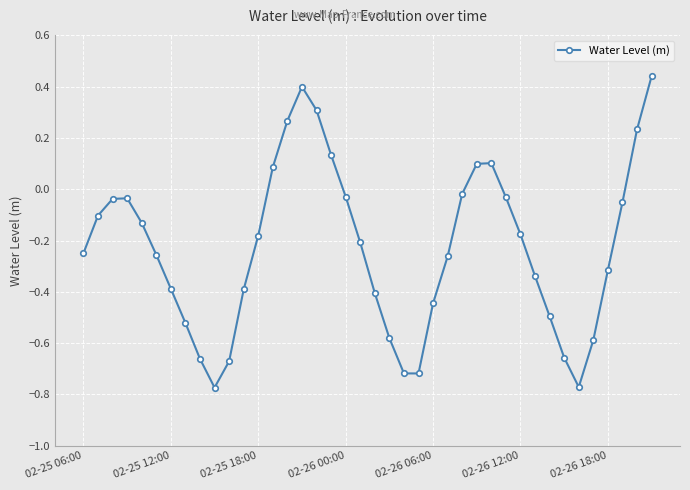

True or false: there are more than 1 points higher than both neighbors.

True